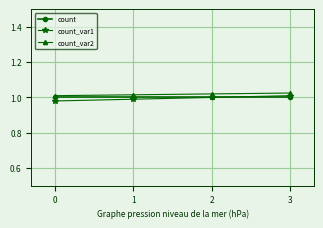

How many categories are shown in the chart?

4